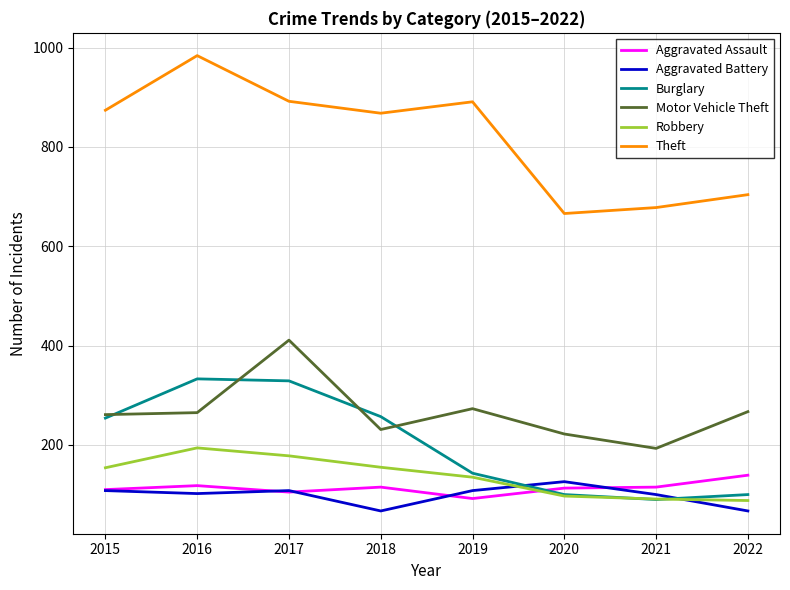

What is the spread (max minus min) of values at 2020?

569